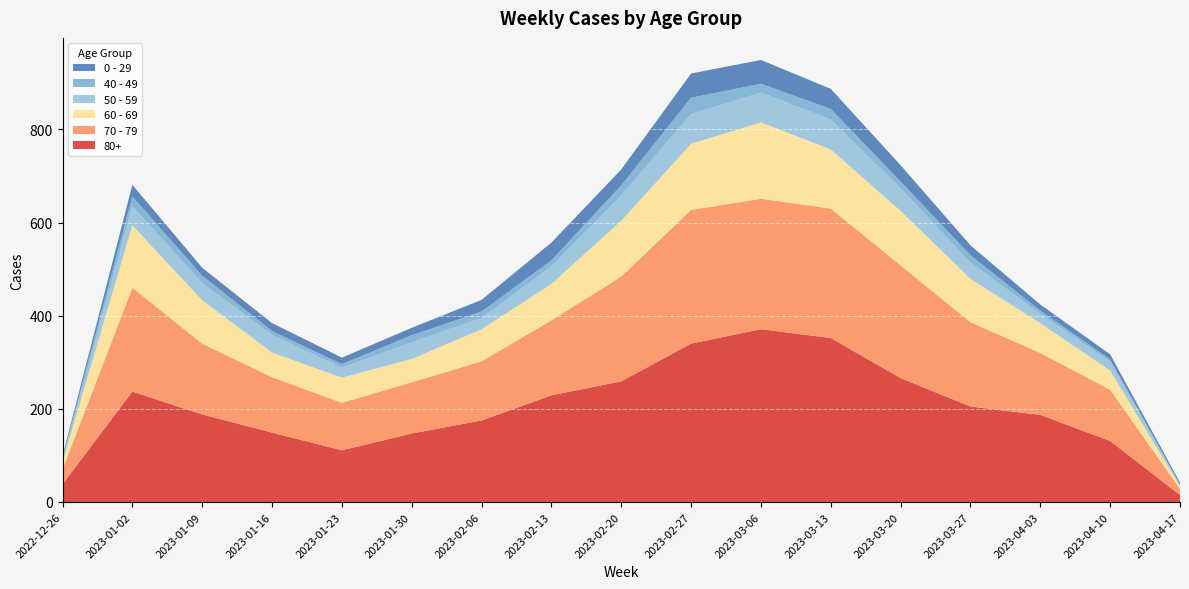

Reading left to right, what are all the values shown in this chart?

80+: 2022-12-26=38	2023-01-02=237	2023-01-09=188	2023-01-16=149	2023-01-23=111	2023-01-30=147	2023-02-06=175	2023-02-13=229	2023-02-20=259	2023-02-27=340	2023-03-06=371	2023-03-13=352	2023-03-20=266	2023-03-27=205	2023-04-03=187	2023-04-10=131	2023-04-17=15
70 - 79: 2022-12-26=32	2023-01-02=223	2023-01-09=152	2023-01-16=119	2023-01-23=102	2023-01-30=110	2023-02-06=127	2023-02-13=161	2023-02-20=225	2023-02-27=287	2023-03-06=280	2023-03-13=278	2023-03-20=242	2023-03-27=181	2023-04-03=133	2023-04-10=110	2023-04-17=13
60 - 69: 2022-12-26=16	2023-01-02=134	2023-01-09=93	2023-01-16=53	2023-01-23=54	2023-01-30=50	2023-02-06=69	2023-02-13=78	2023-02-20=120	2023-02-27=142	2023-03-06=164	2023-03-13=127	2023-03-20=117	2023-03-27=93	2023-04-03=64	2023-04-10=41	2023-04-17=6
50 - 59: 2022-12-26=5	2023-01-02=41	2023-01-09=37	2023-01-16=38	2023-01-23=21	2023-01-30=36	2023-02-06=24	2023-02-13=38	2023-02-20=54	2023-02-27=64	2023-03-06=64	2023-03-13=64	2023-03-20=48	2023-03-27=35	2023-04-03=20	2023-04-10=19	2023-04-17=2
40 - 49: 2022-12-26=4	2023-01-02=21	2023-01-09=16	2023-01-16=8	2023-01-23=8	2023-01-30=15	2023-02-06=14	2023-02-13=13	2023-02-20=22	2023-02-27=35	2023-03-06=19	2023-03-13=23	2023-03-20=15	2023-03-27=16	2023-04-03=7	2023-04-10=5	2023-04-17=2
0 - 29: 2022-12-26=4	2023-01-02=25	2023-01-09=17	2023-01-16=17	2023-01-23=14	2023-01-30=16	2023-02-06=25	2023-02-13=38	2023-02-20=34	2023-02-27=52	2023-03-06=51	2023-03-13=43	2023-03-20=35	2023-03-27=21	2023-04-03=13	2023-04-10=11	2023-04-17=4